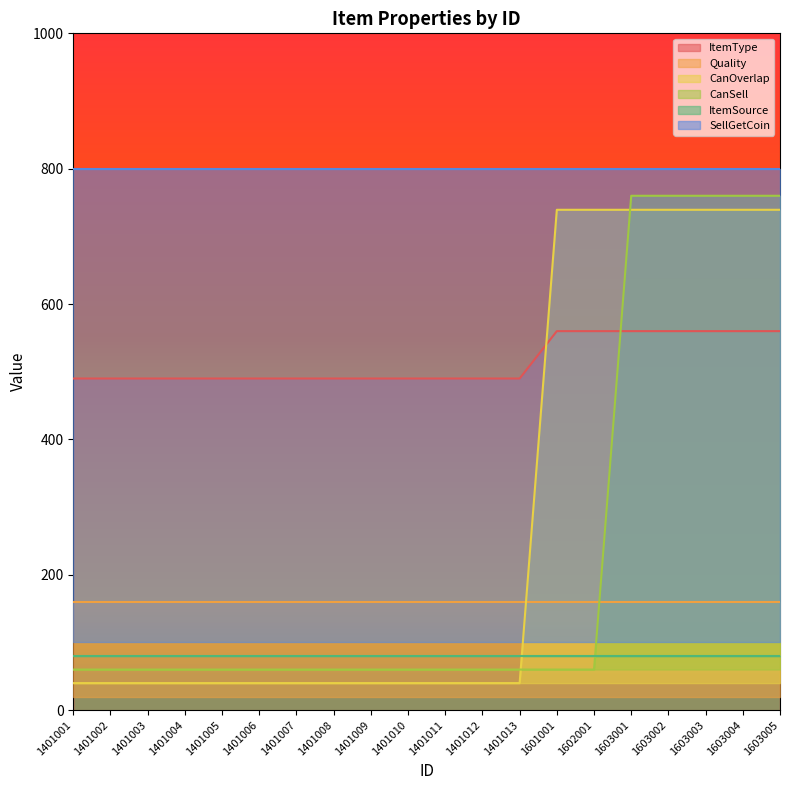

True or false: ItemType and CanOverlap intersect in this chart.

True